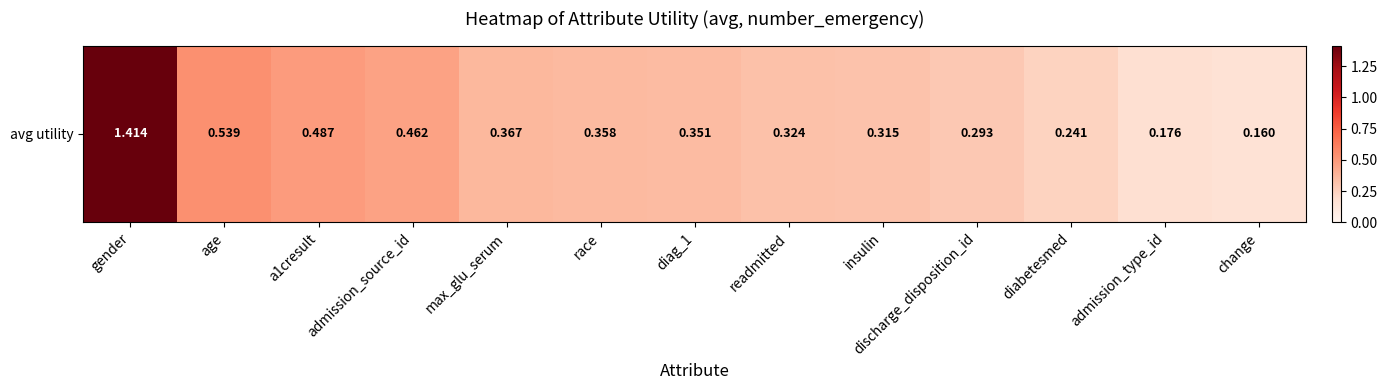

List the labels in order of value, smallest first.

change, admission_type_id, diabetesmed, discharge_disposition_id, insulin, readmitted, diag_1, race, max_glu_serum, admission_source_id, a1cresult, age, gender